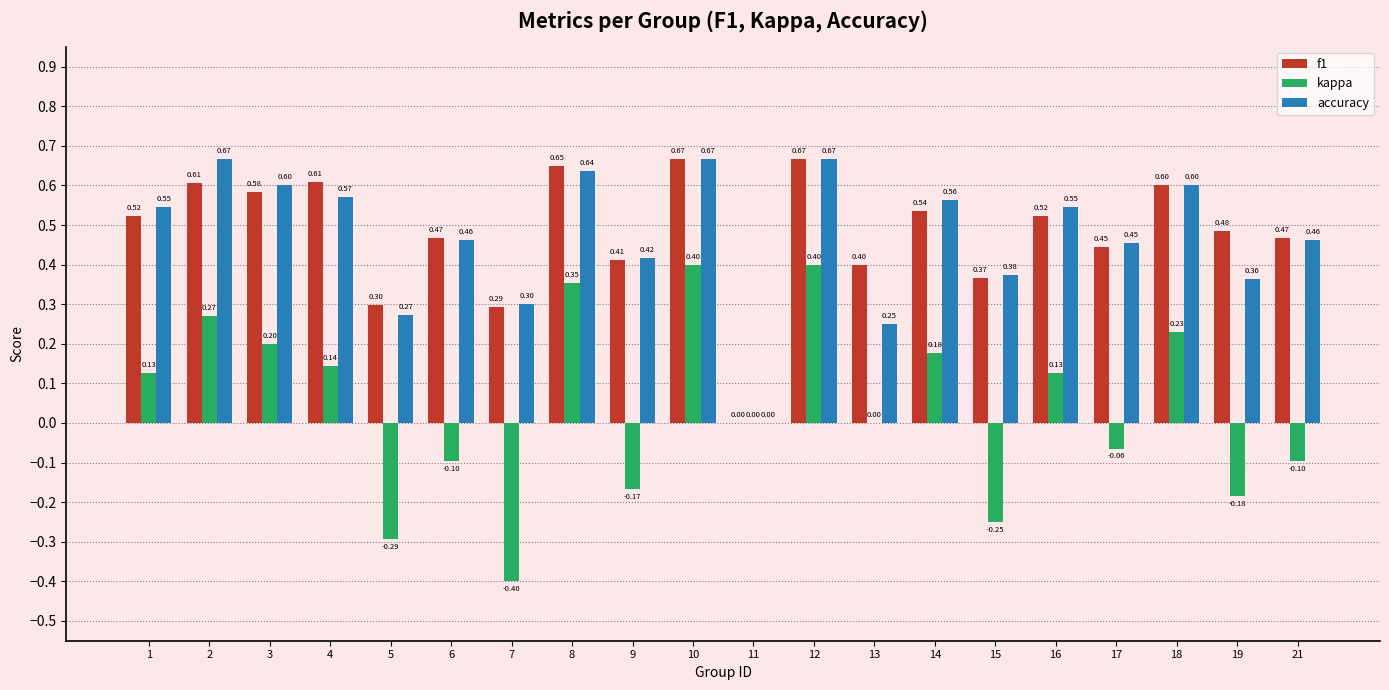

Between 12 and 15, which series saw the biggest shift?

kappa